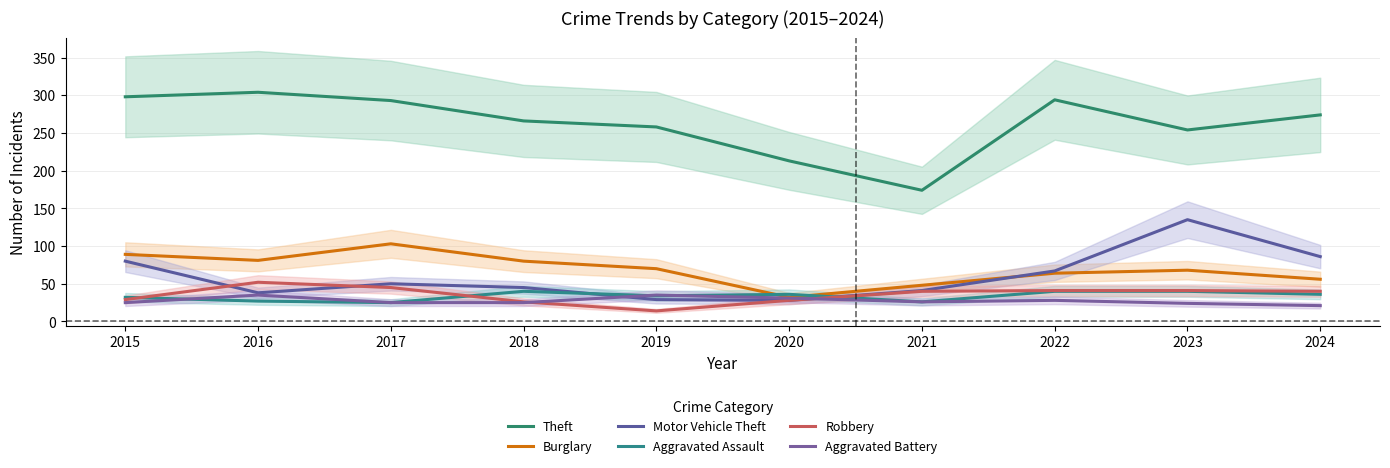

True or false: Robbery and Burglary intersect in this chart.

False